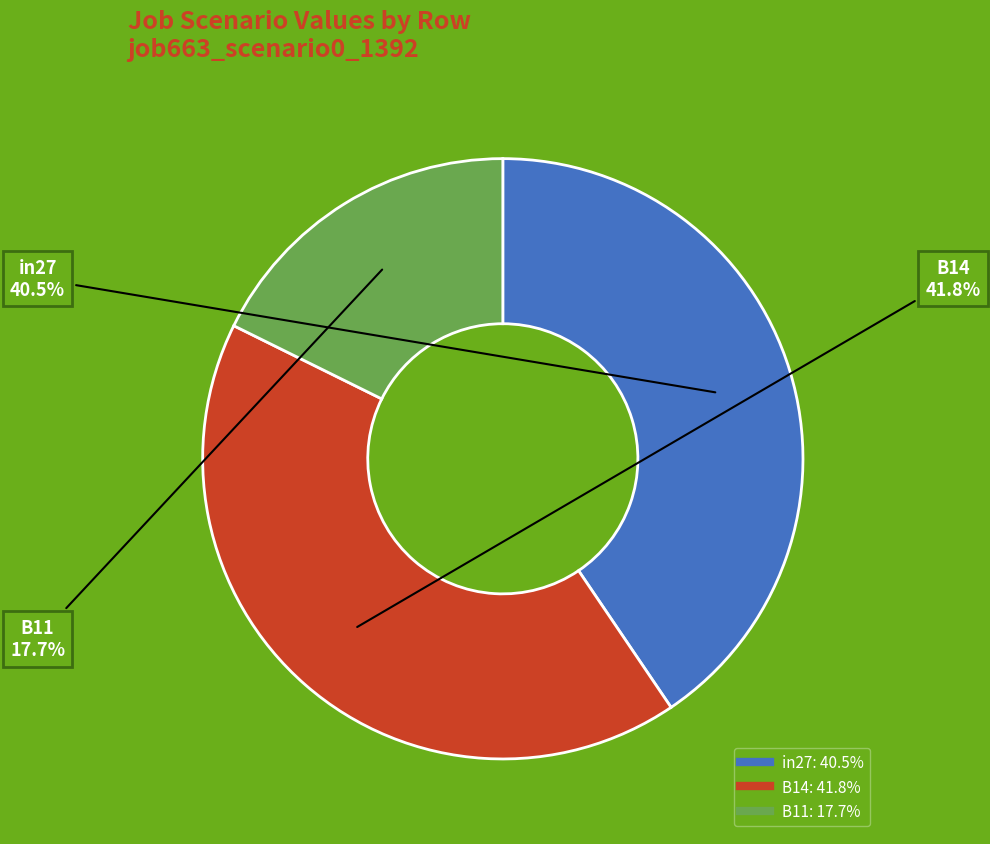

The B14 slice represents 42% of the pie. True or false?

True